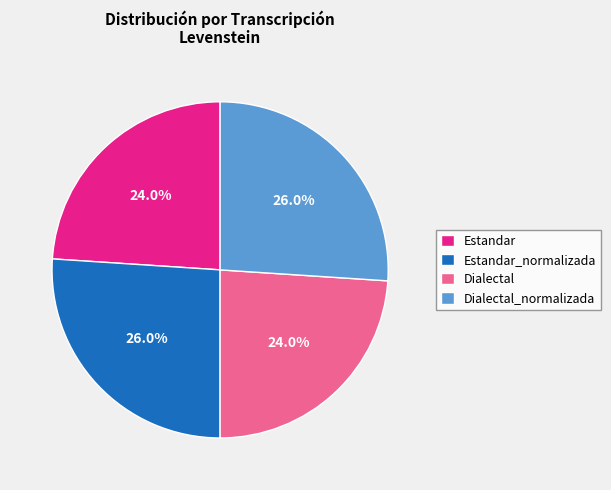

Is it true that Estandar_normalizada is 26% of the pie?

True